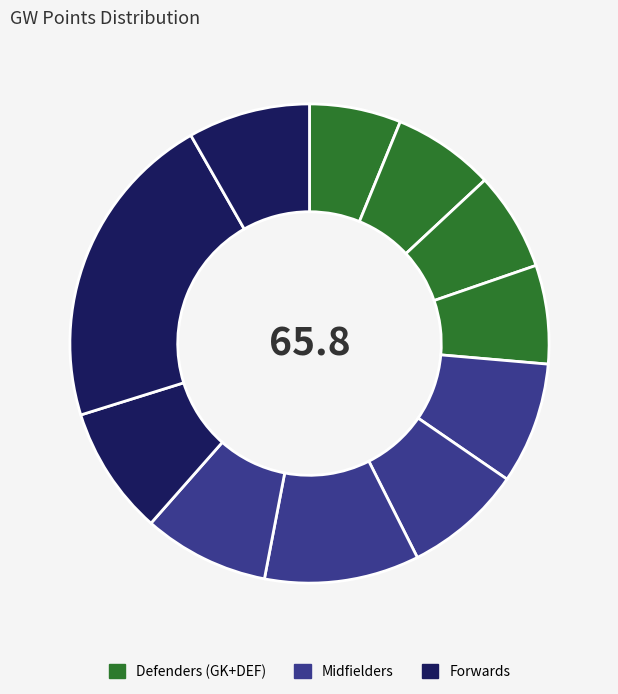

How many slices are in this pie chart?

11